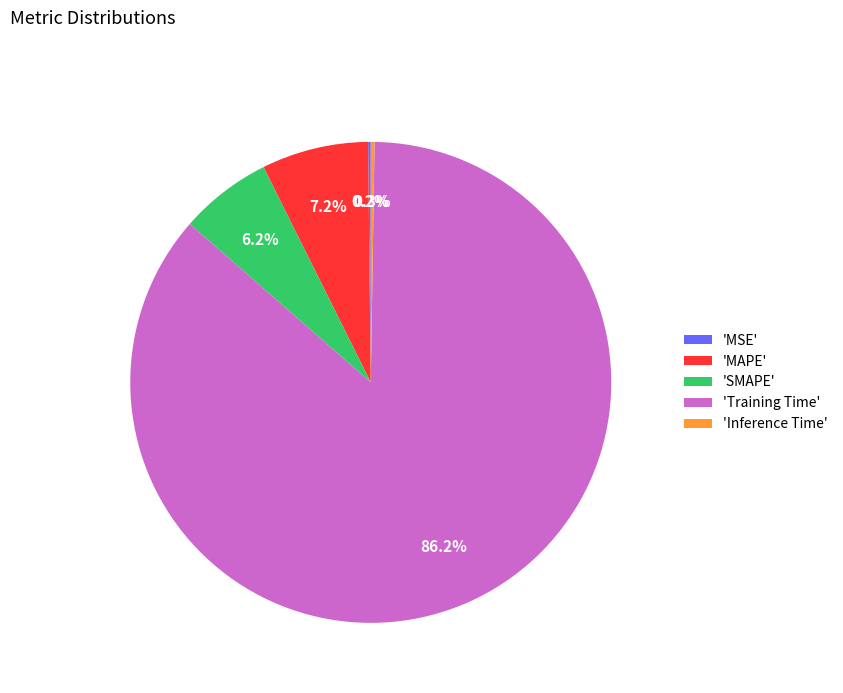

How much of the chart is everything except 'MAPE'?

92.8%